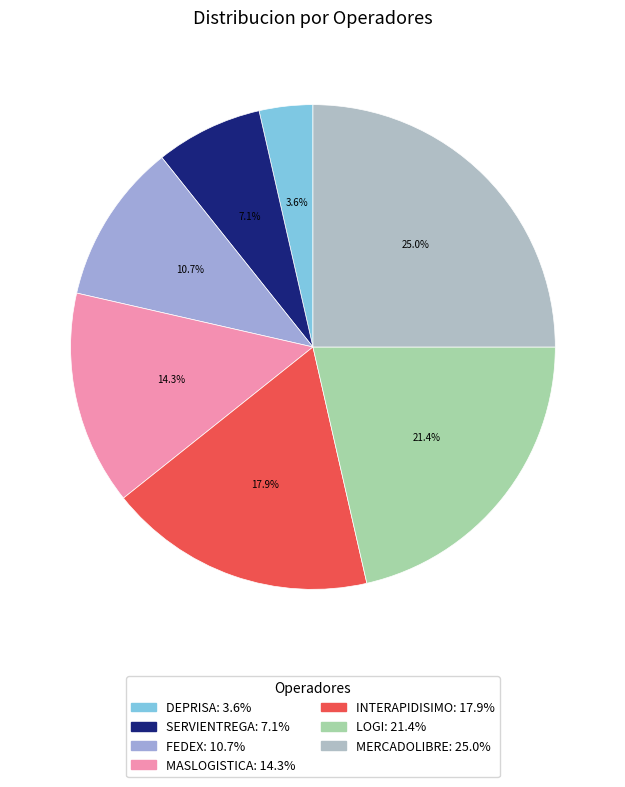

Which slice is the largest?

MERCADOLIBRE